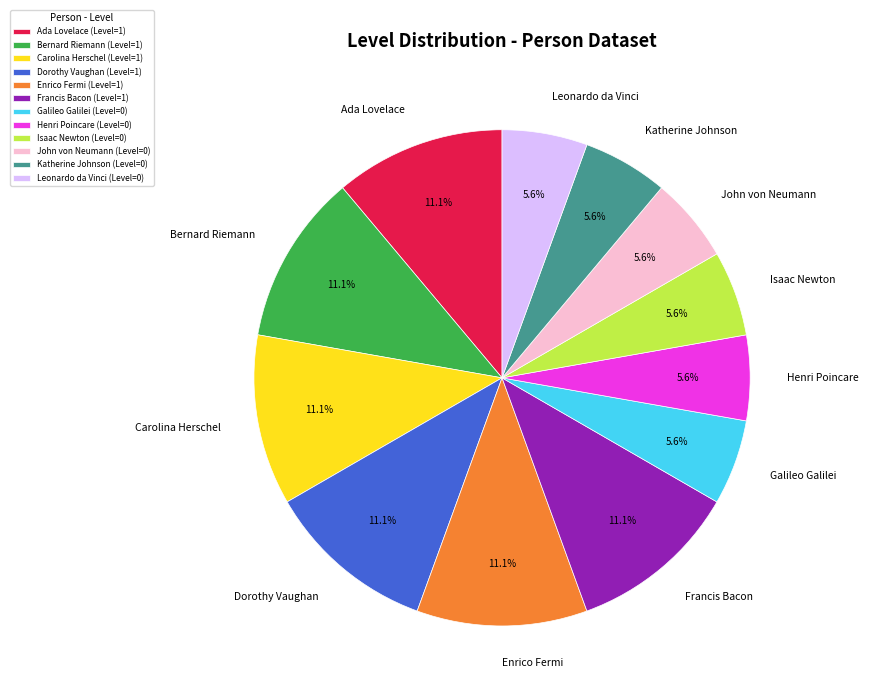

Does Ada Lovelace represent more than half of the total?

No